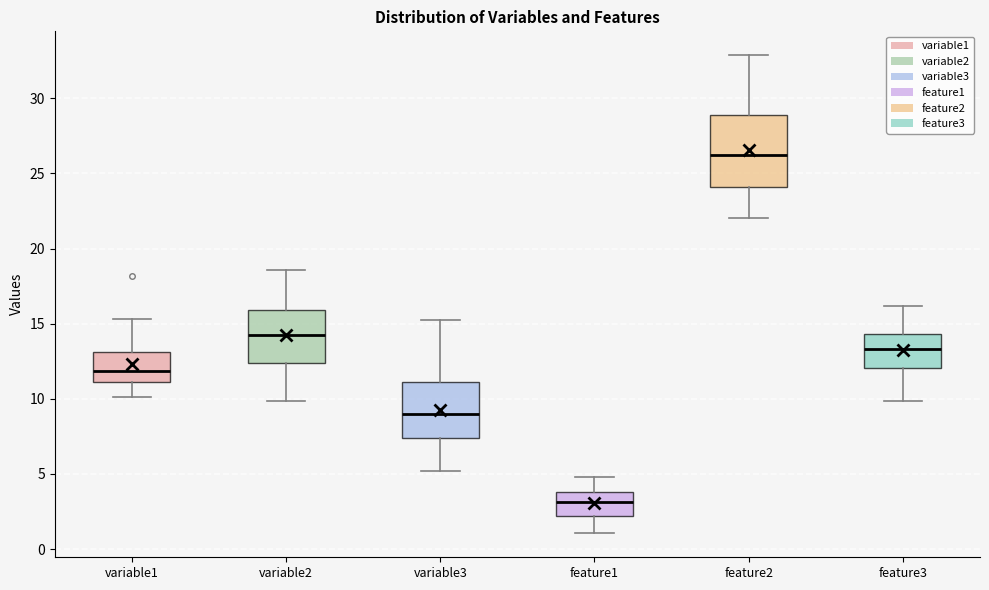

Where does the lower whisker of the box for variable3 end on the y-axis? The values are not printed on the chart, so give them approximately, as read against the axis.

5.0